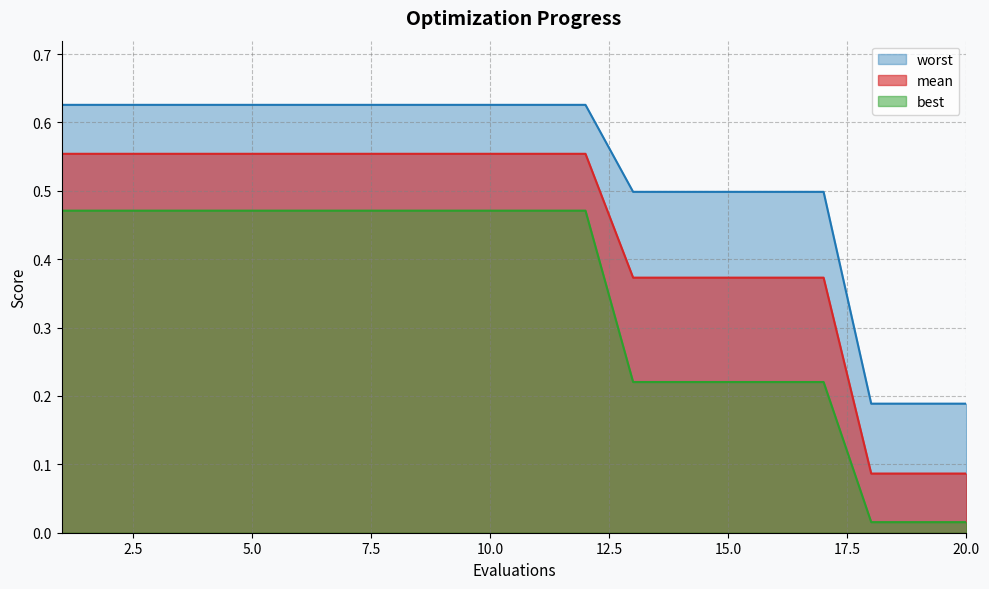

True or false: worst and mean intersect in this chart.

False